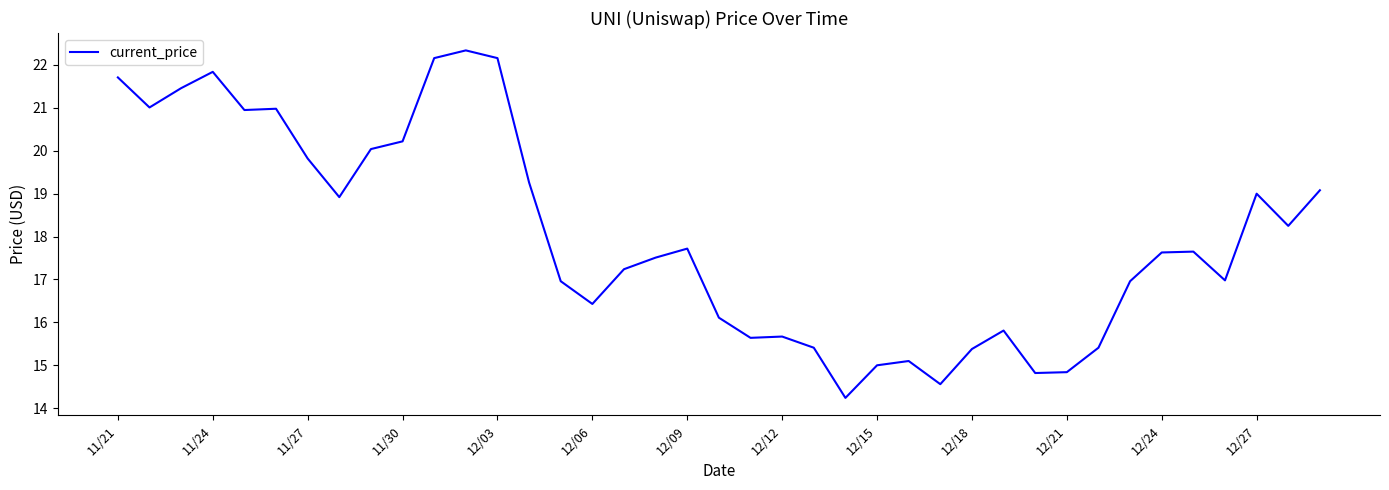

How many lines are shown in the chart?

1